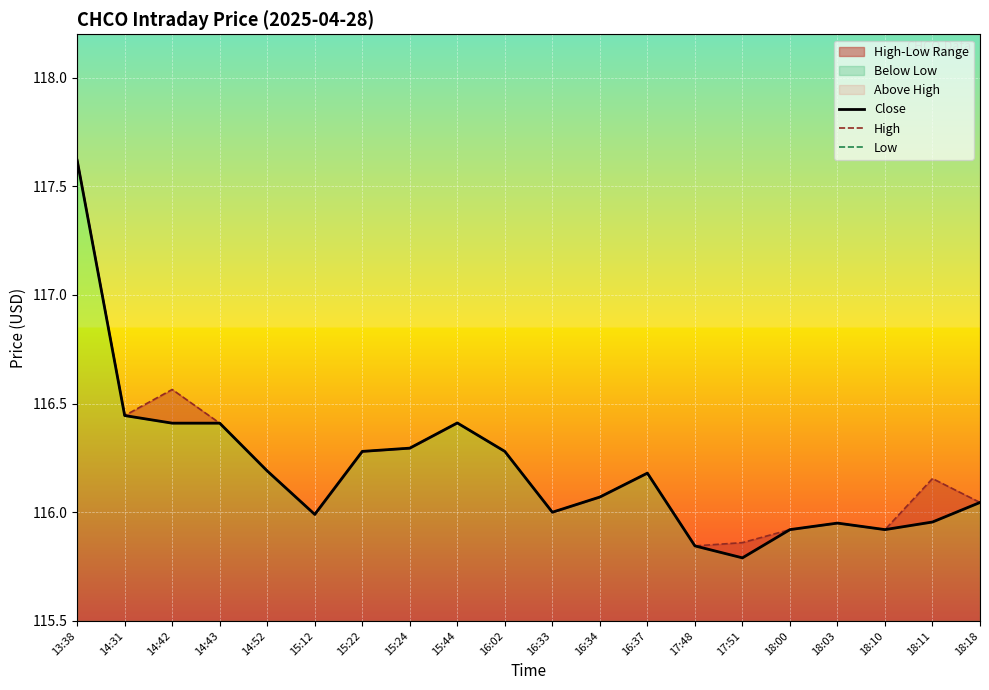

Rank the categories by Close value from highest to lowest.

13:38, 14:31, 15:44, 14:42, 14:43, 15:24, 15:22, 16:02, 14:52, 16:37, 16:34, 18:18, 16:33, 15:12, 18:11, 18:03, 18:00, 18:10, 17:48, 17:51